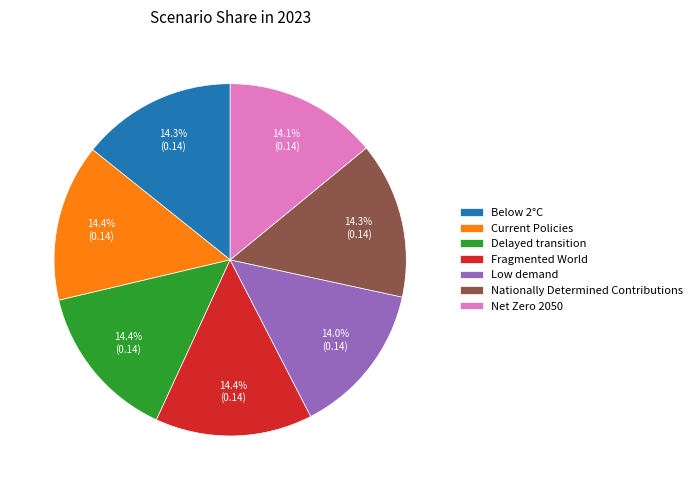

Do Fragmented World and Low demand together represent more than half of the pie?

No